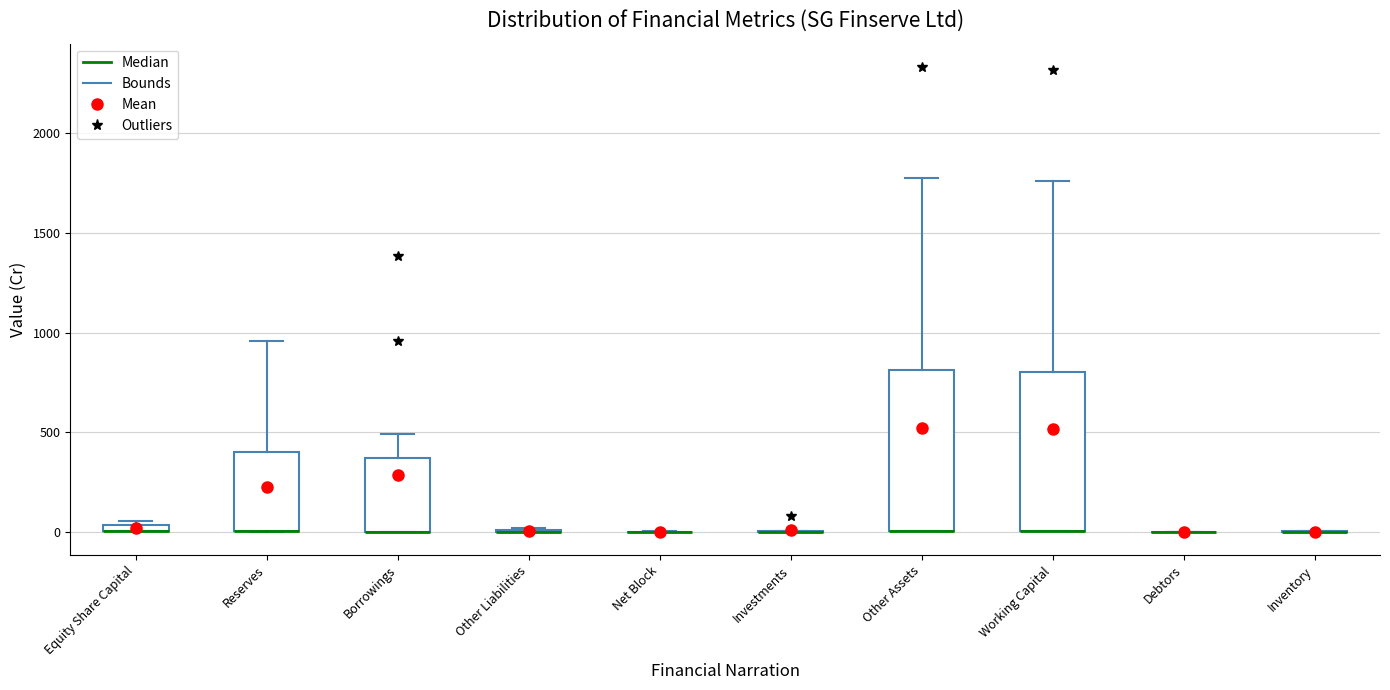

Where is the lower edge of the box for Other Assets on the y-axis? The values are not printed on the chart, so give them approximately, as read against the axis.

0